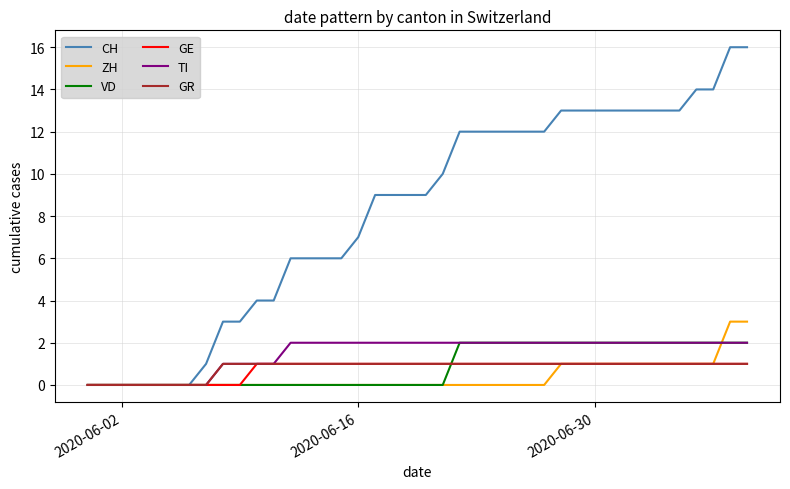

What is the greatest value displayed?

16